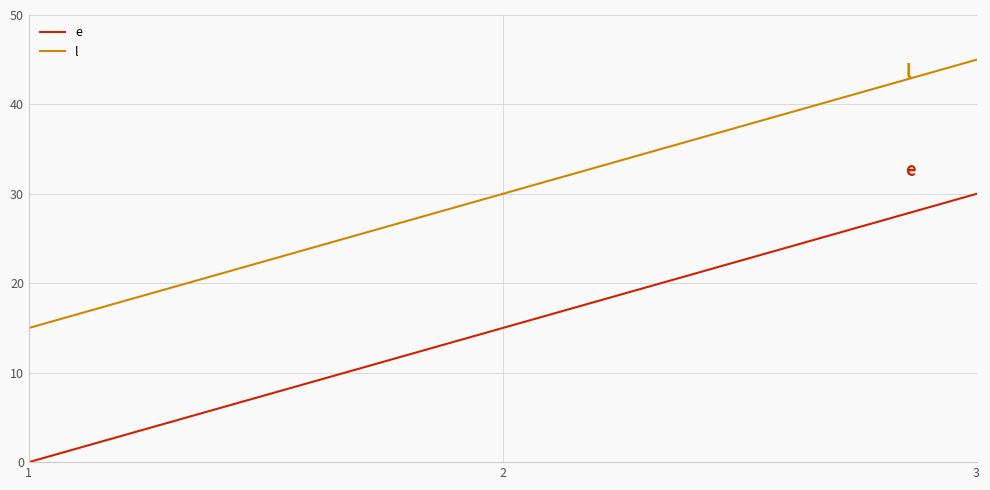

What is the difference between the highest and lowest values at 1?

15